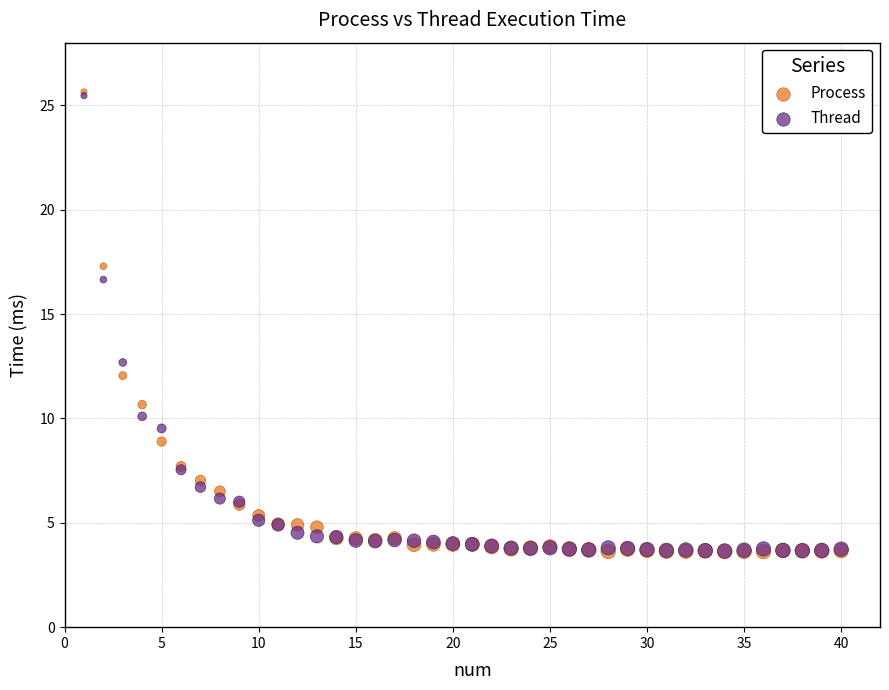

Across all series, what Y value is closest to 14?

12.7